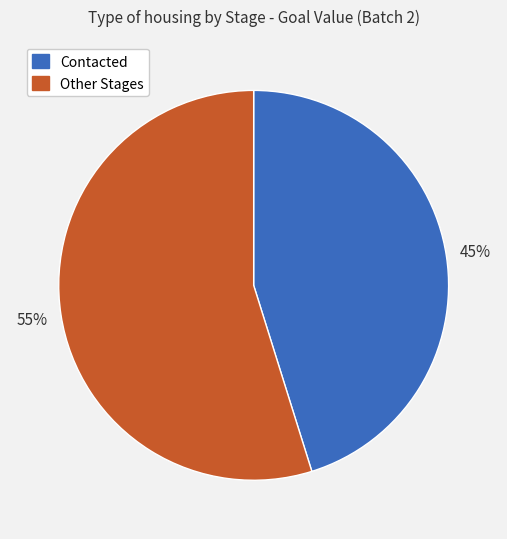

How many slices are in this pie chart?

2